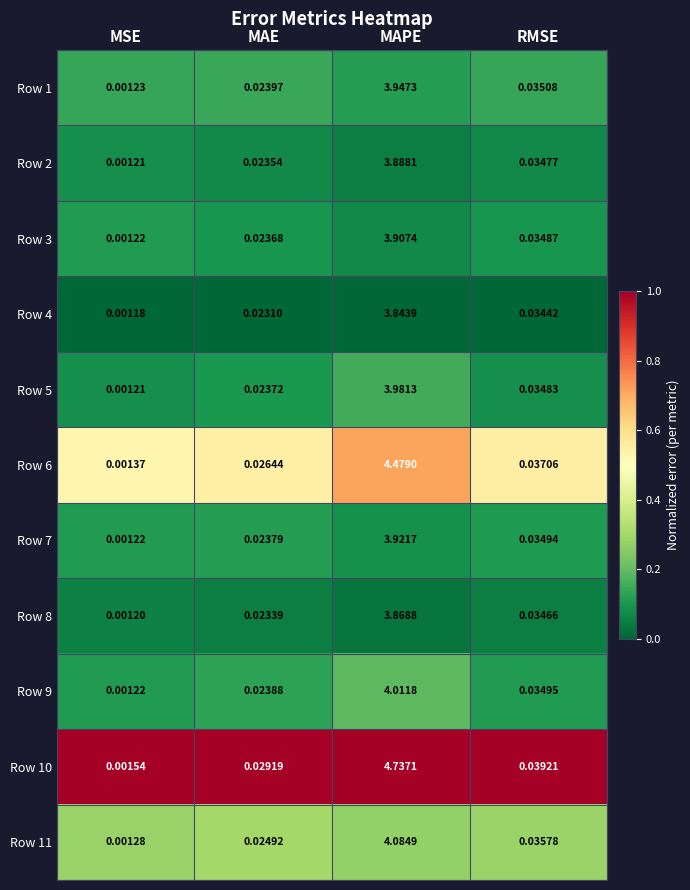

At how many categories does at least one series exceed 0?

4